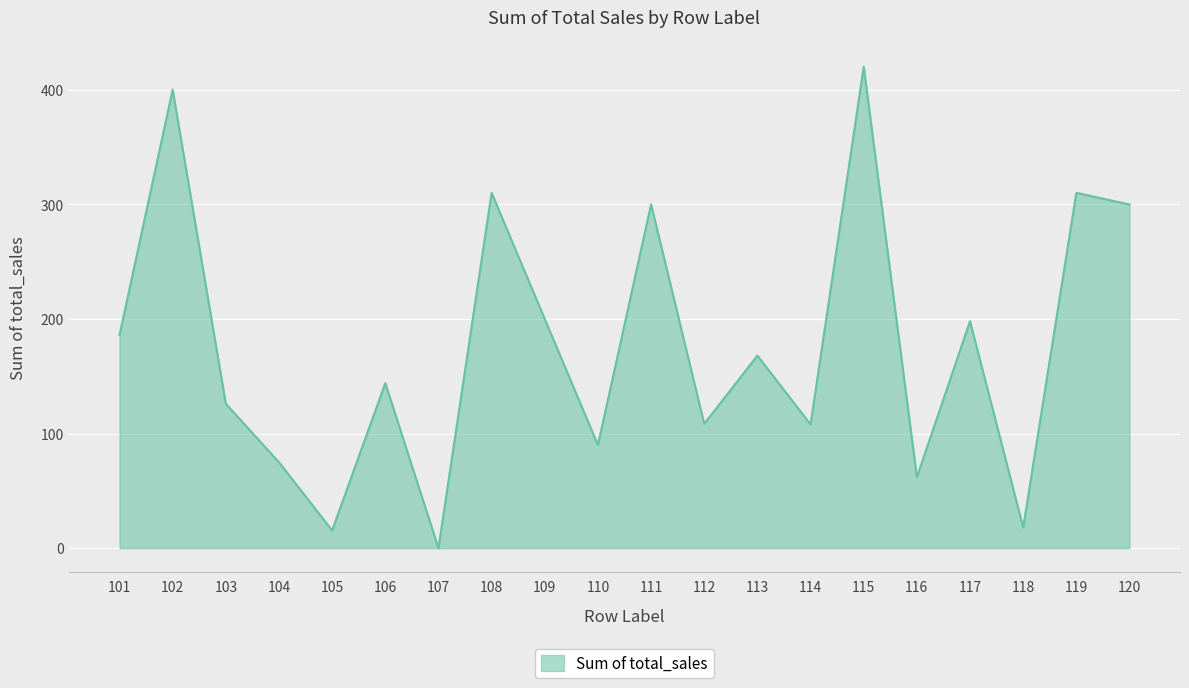

At which category does the data reach its first local peak?

102